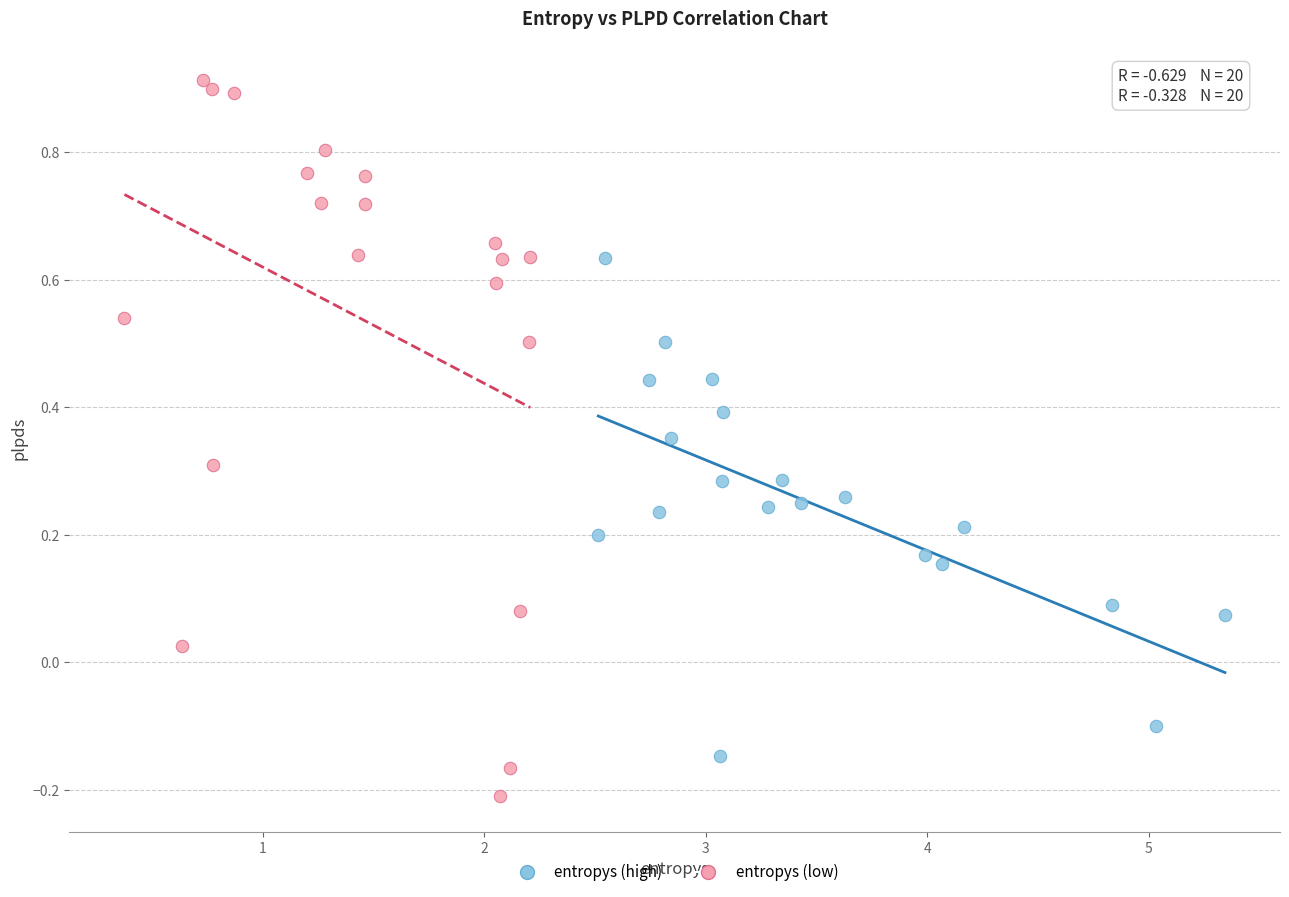

What are all the series names shown in the legend?

entropys (high), entropys (low)